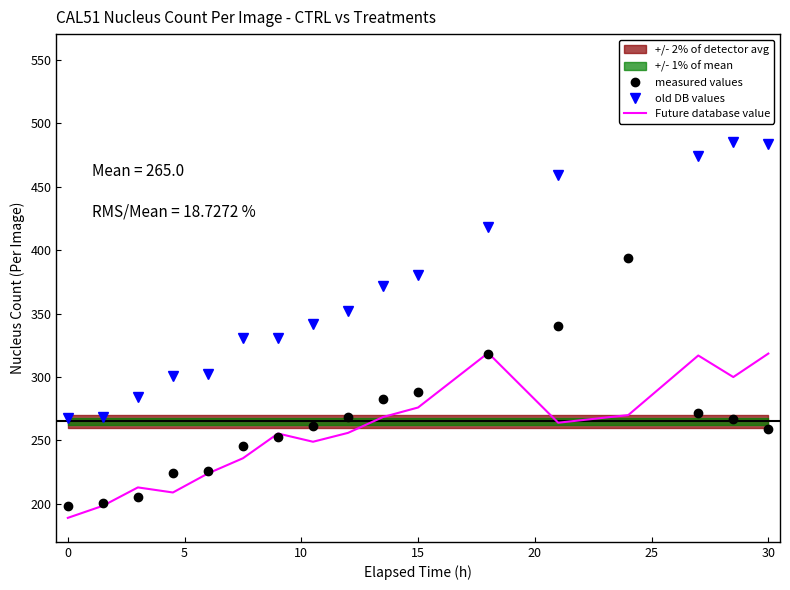

True or false: Future database value has a value of 318.5 at 30.

True